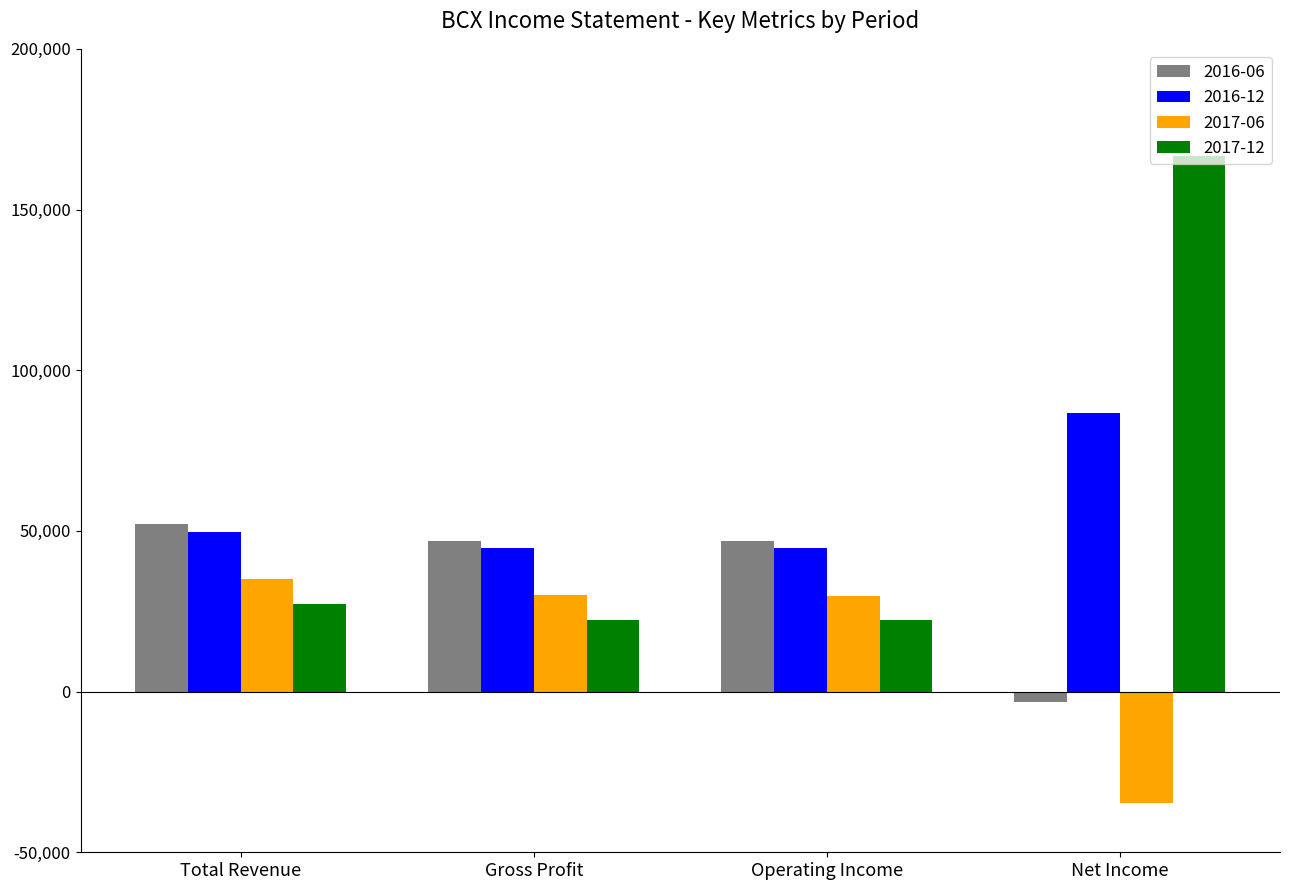

What is the label of the 4th bar from the left?

Net Income